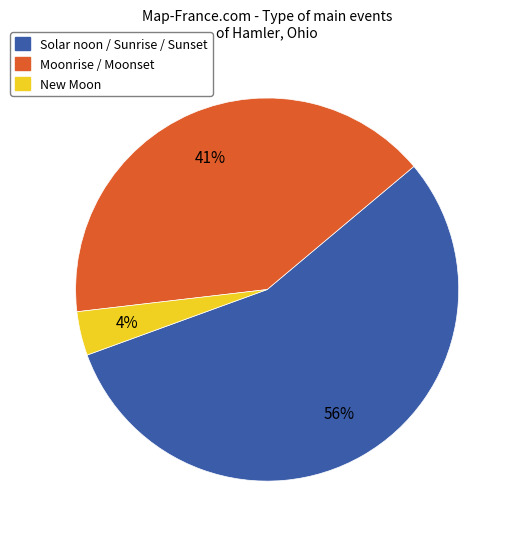

To the nearest percent, what is the average slice percentage?

33%